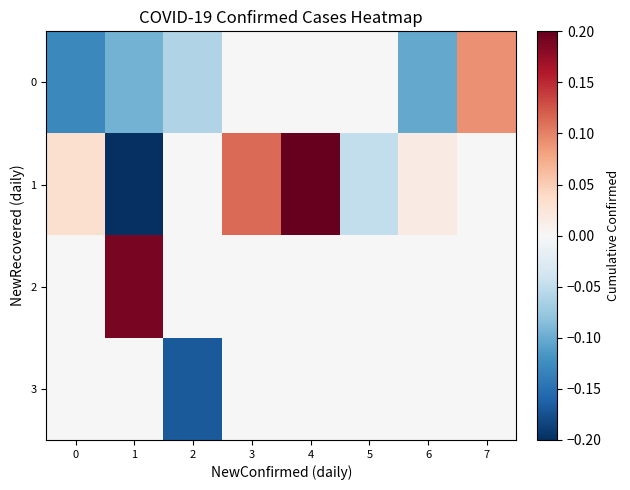

Reading left to right, what are all the values shown in this chart?

0: 0=-0.1	1=-0.1	2=-0.1	3=0.0	4=0.0	5=0.0	6=-0.1	7=0.1
1: 0=0.0	1=-0.2	2=0.0	3=0.1	4=0.2	5=-0.0	6=0.0	7=0.0
2: 0=0.0	1=0.2	2=0.0	3=0.0	4=0.0	5=0.0	6=0.0	7=0.0
3: 0=0.0	1=0.0	2=-0.2	3=0.0	4=0.0	5=0.0	6=0.0	7=0.0